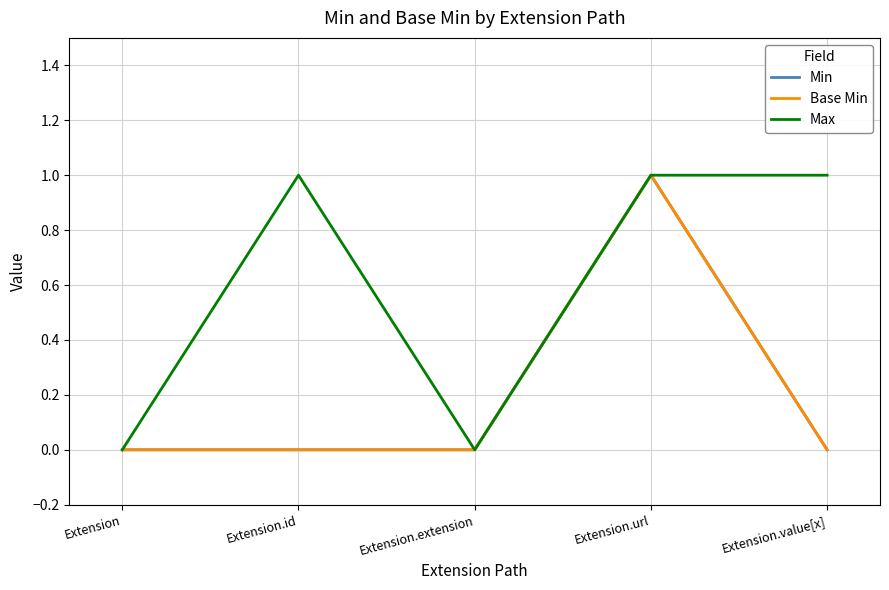

What is the total value across all series at Extension.url?

3